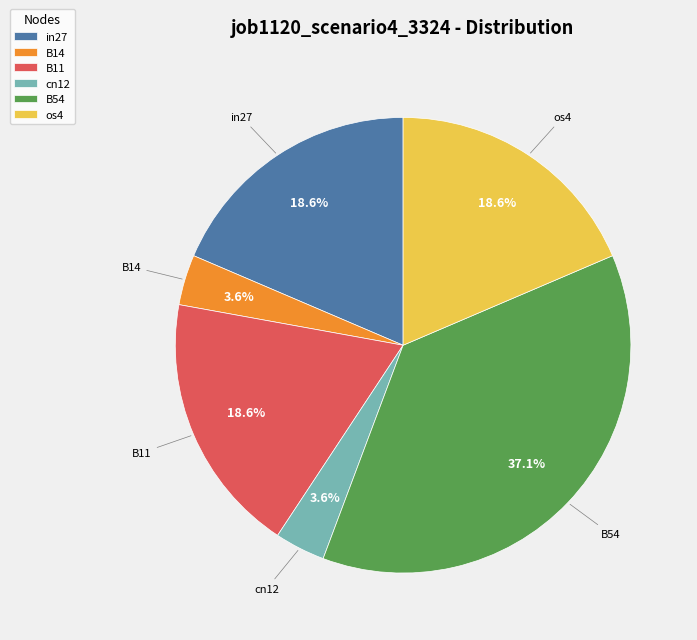

What portion of the pie excludes B11?

81.4%